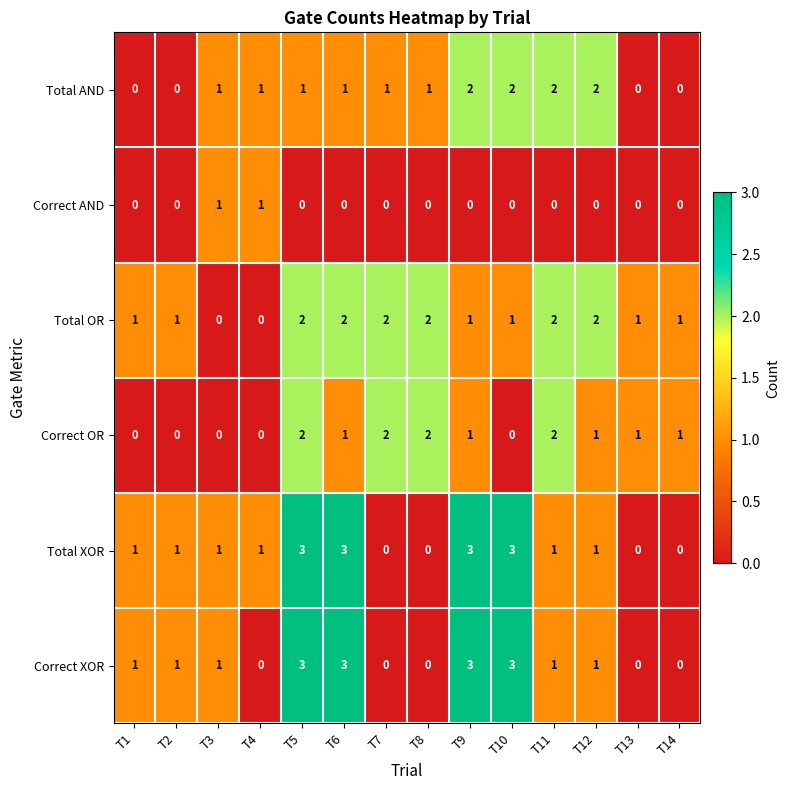

What is the sum of all Correct XOR values?

17